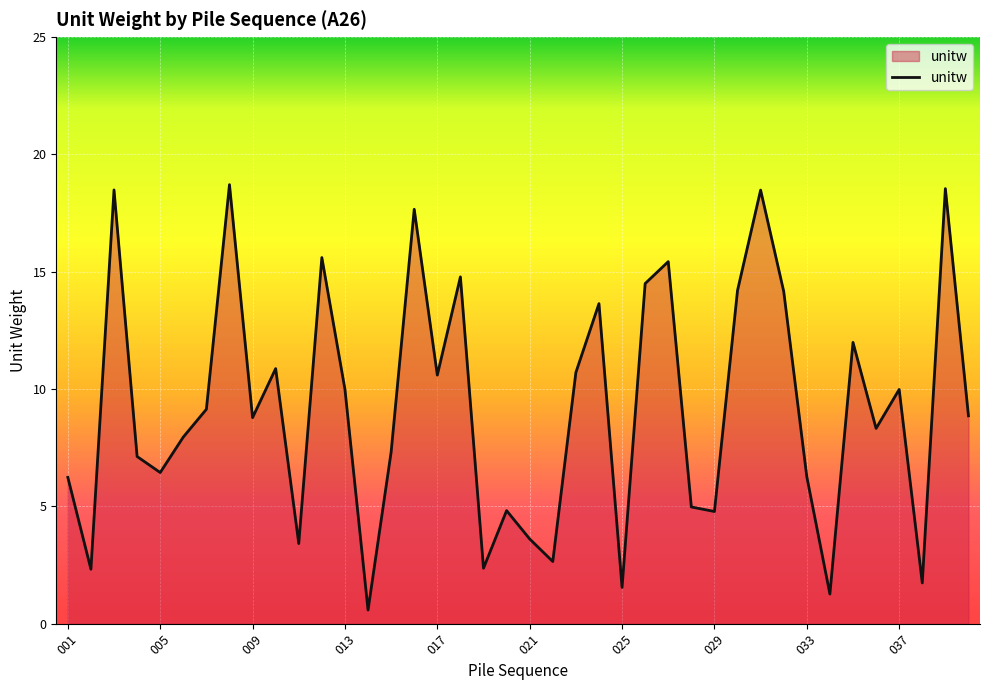

What is the difference between the maximum and minimum values?

18.1